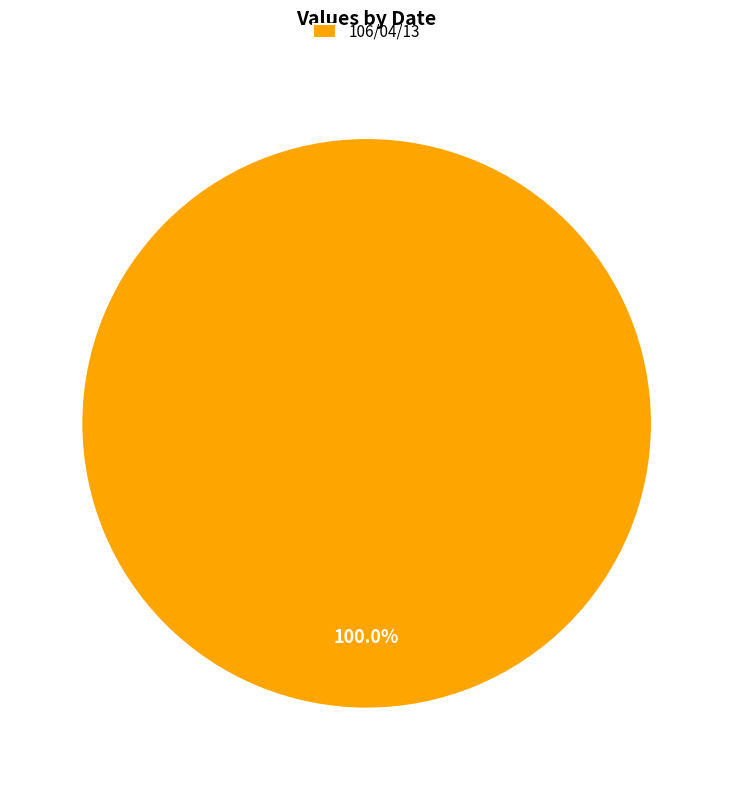

Rank the categories by value from lowest to highest.

106/04/13